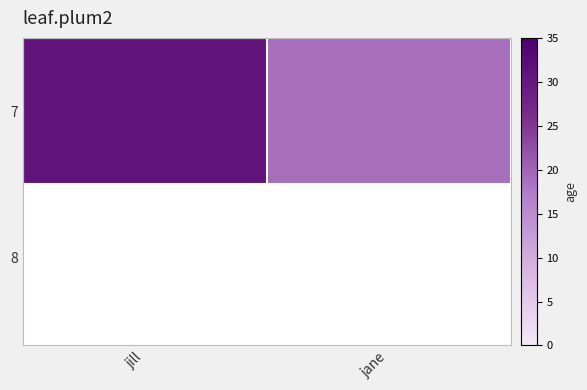

How many values are between 19 and 31?

2